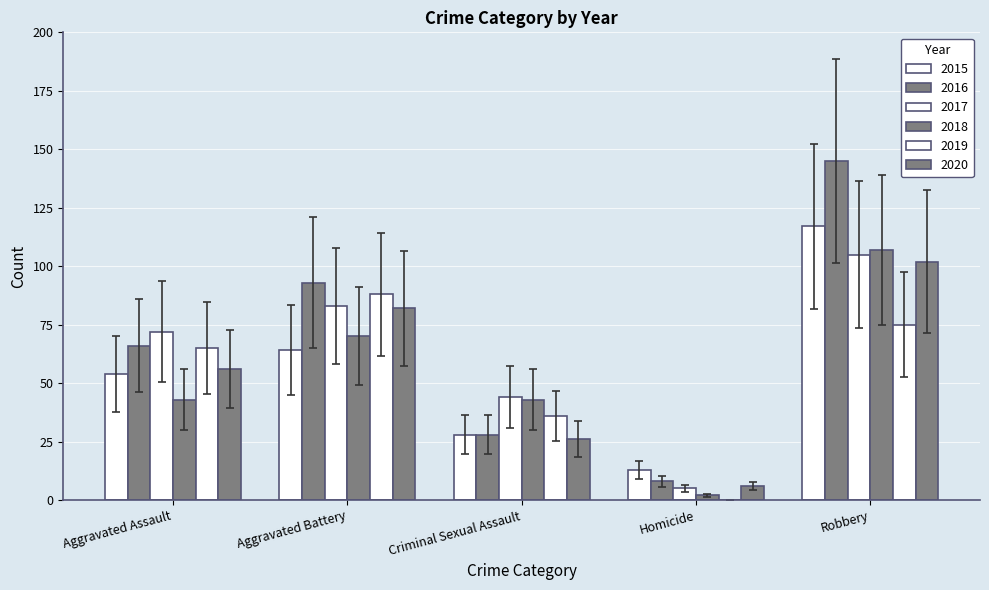

How many groups of bars are there?

5